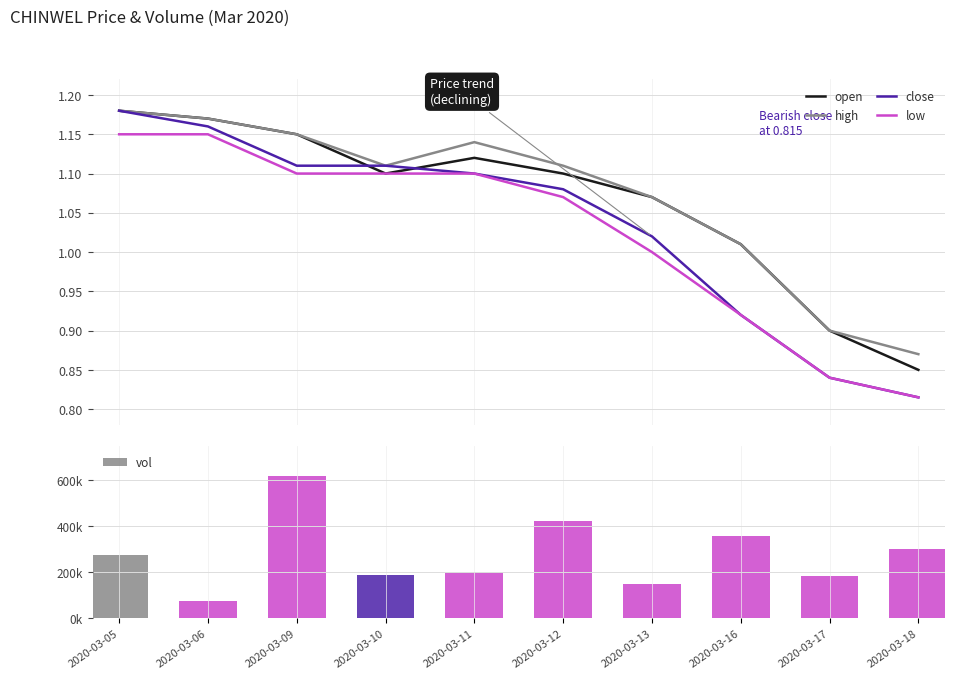

What is the sum of all open values?

10.7